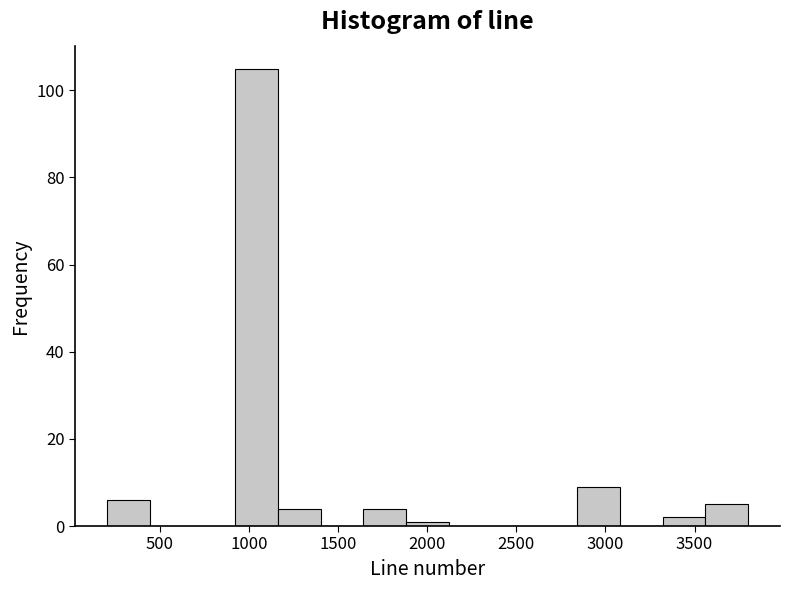

Reading left to right, list every bar in this chart as the range it spans on the x-axis followed by its height. Neither the bar edges nor the heights are printed on the chart, so give them approximately, as read against the axes.

200 to 450: 6
450 to 700: 0
700 to 900: 0
900 to 1150: 106
1150 to 1400: 4
1400 to 1650: 0
1650 to 1900: 4
1900 to 2100: under 2
2100 to 2350: 0
2350 to 2600: 0
2600 to 2850: 0
2850 to 3100: 10
3100 to 3300: 0
3300 to 3550: 2
3550 to 3800: 6